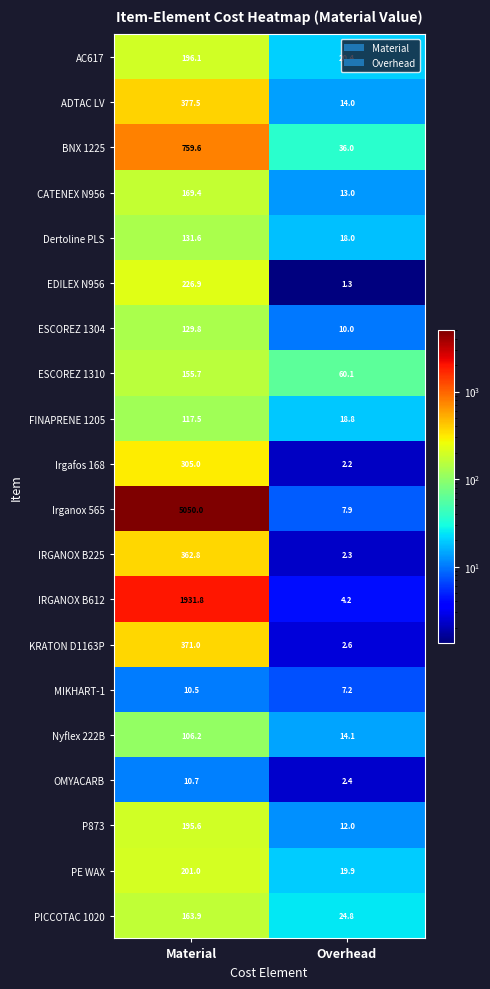

What is the greatest value displayed?

5050.0